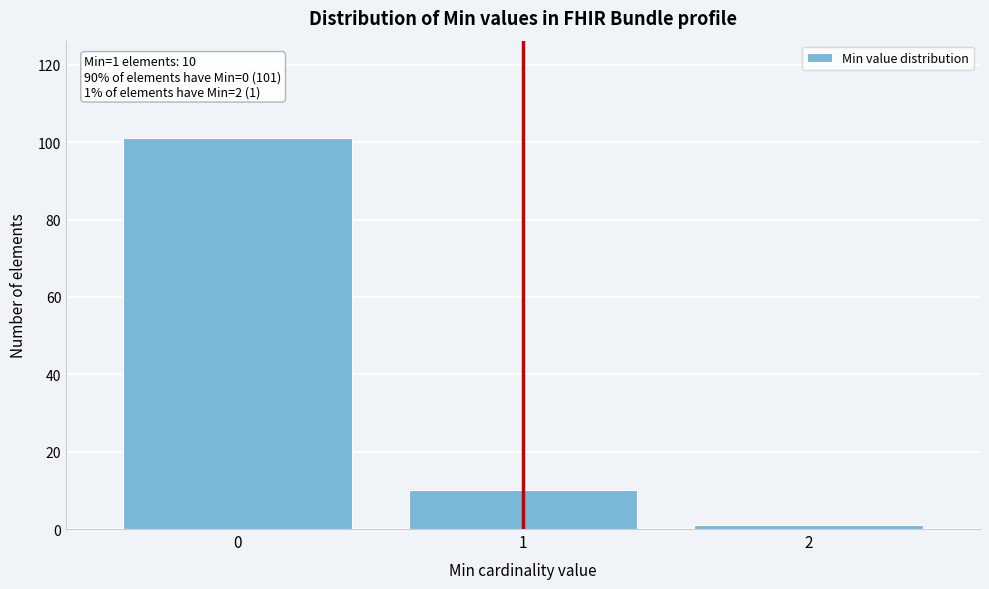

Reading right to left, transcribe all the data shown in this chart.

2=1	1=10	0=101